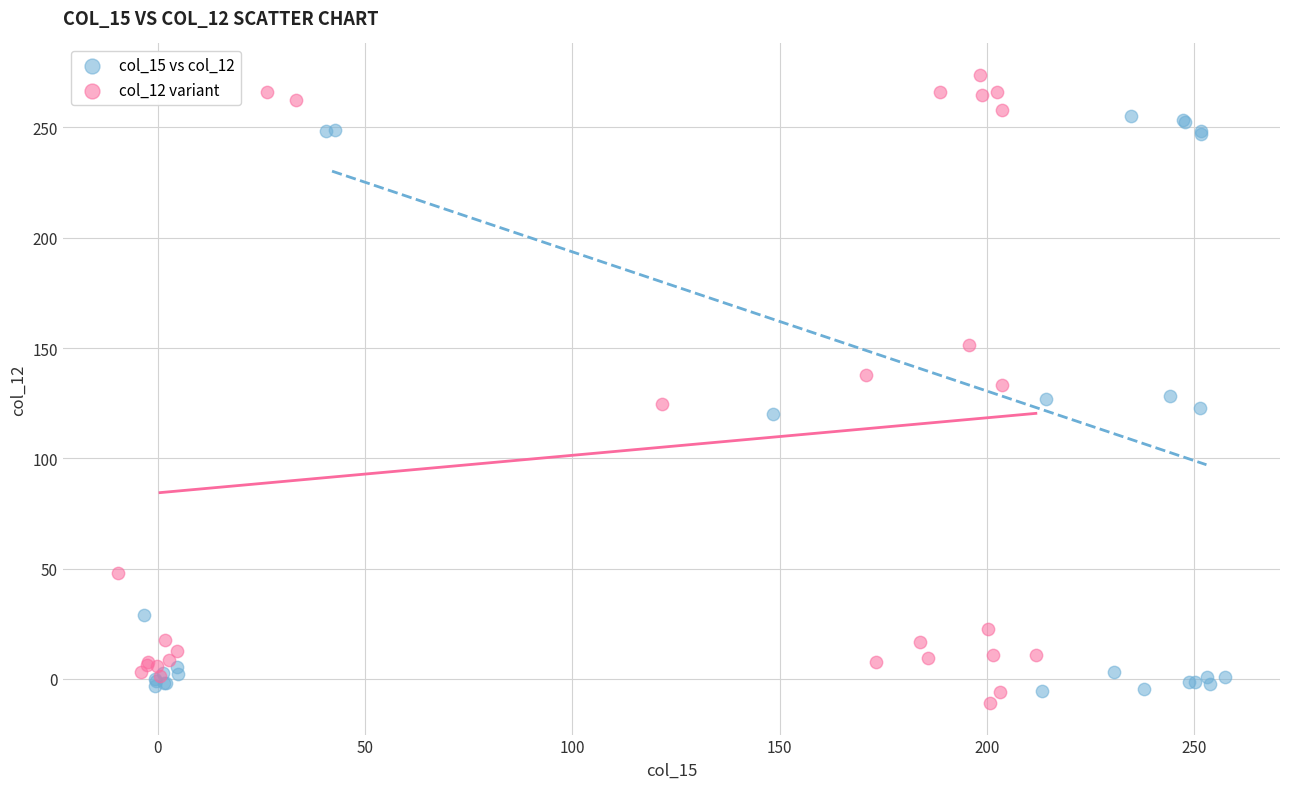

Which series has the widest spread of Y values?

col_12 variant